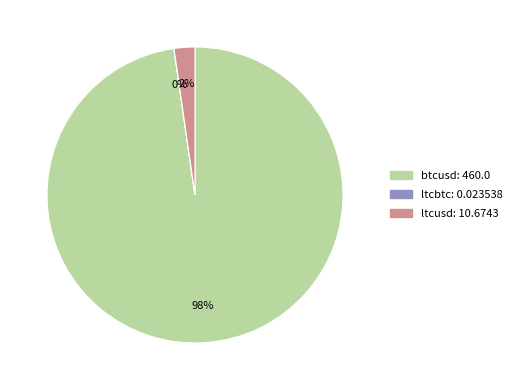

To the nearest percent, what percentage of the pie is ltcusd?

2%